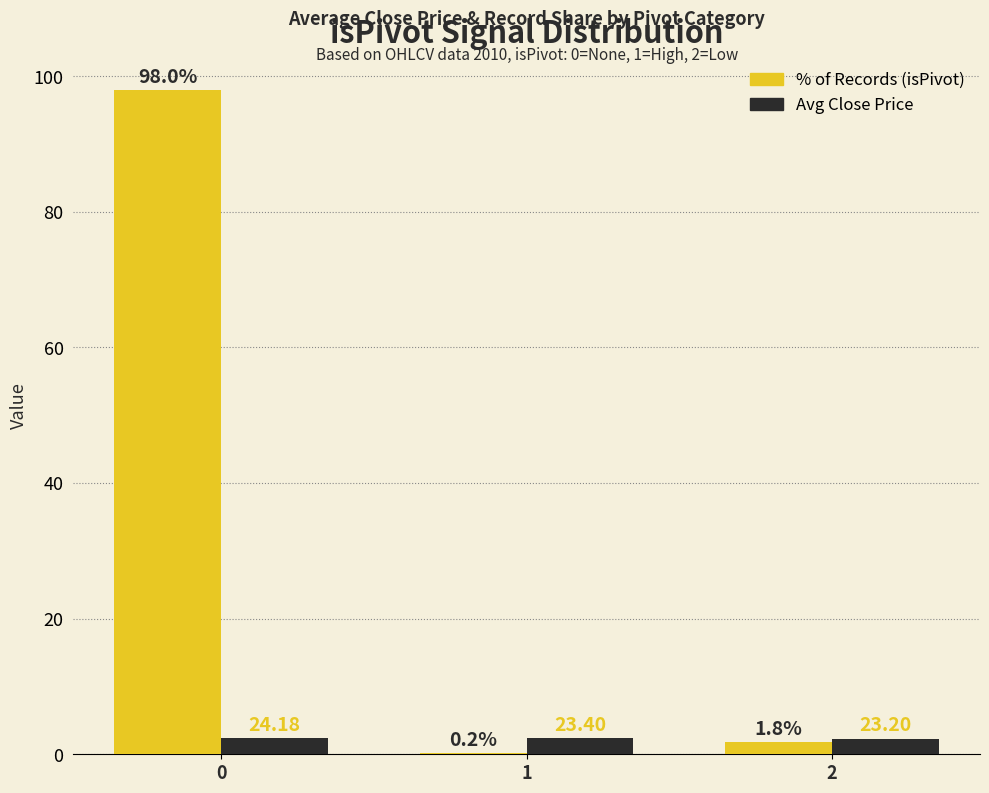

What is the total value across all series at 0?

100.4